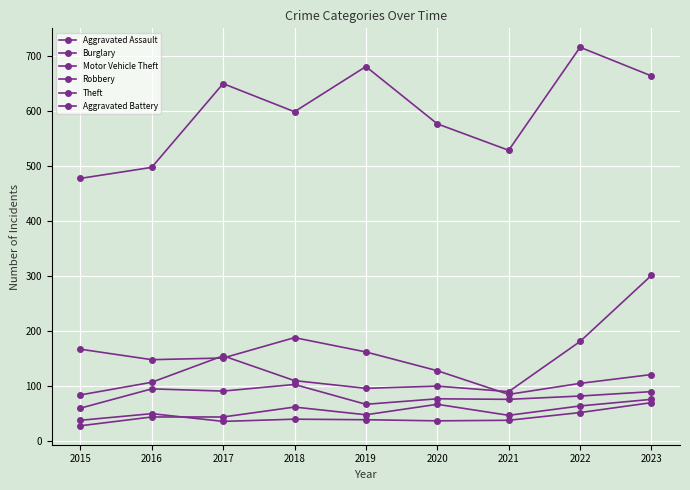

What is the maximum value for Robbery?

103